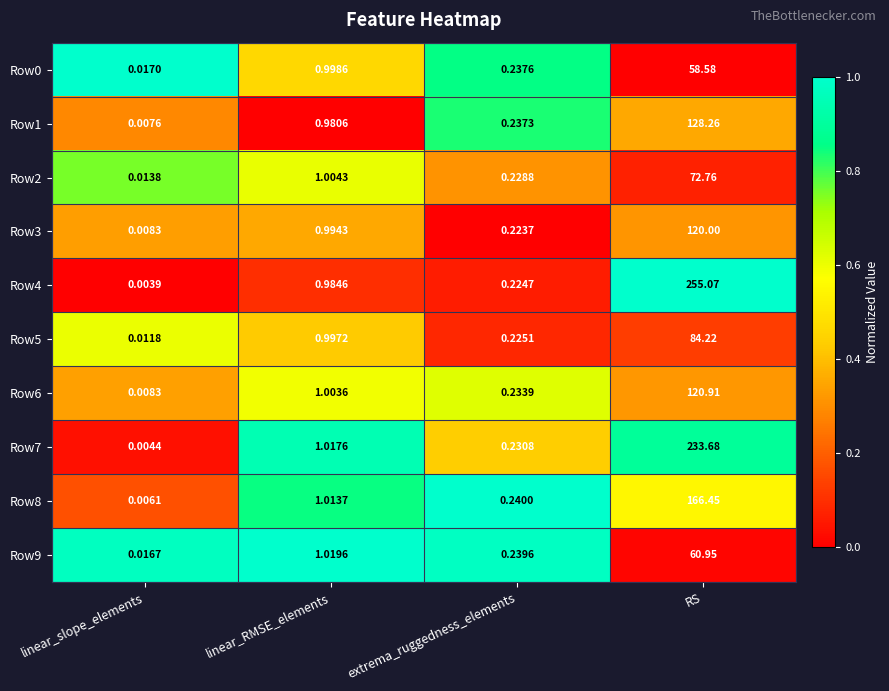

List the labels in order of Row5 value, largest first.

RS, linear_RMSE_elements, extrema_ruggedness_elements, linear_slope_elements